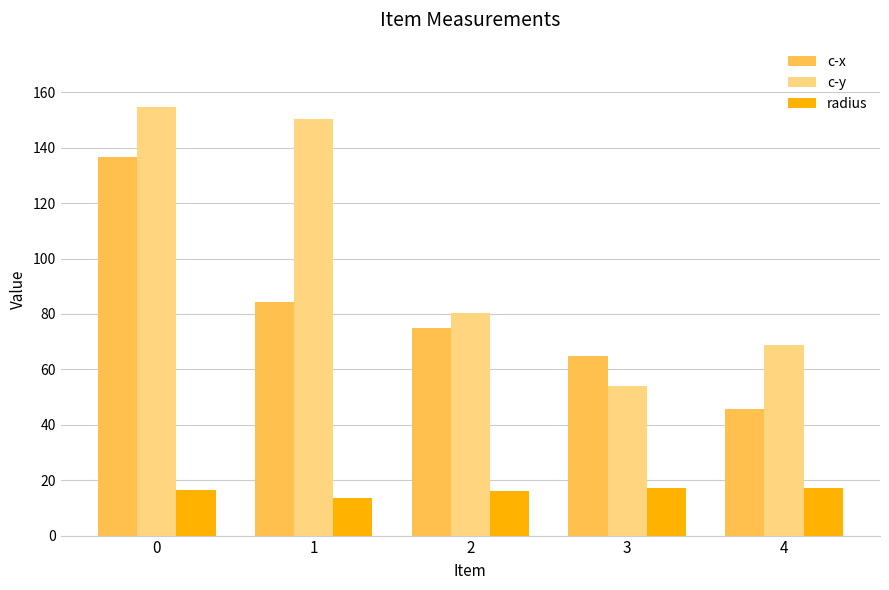

The value of radius at 3 is 17.0. True or false?

True